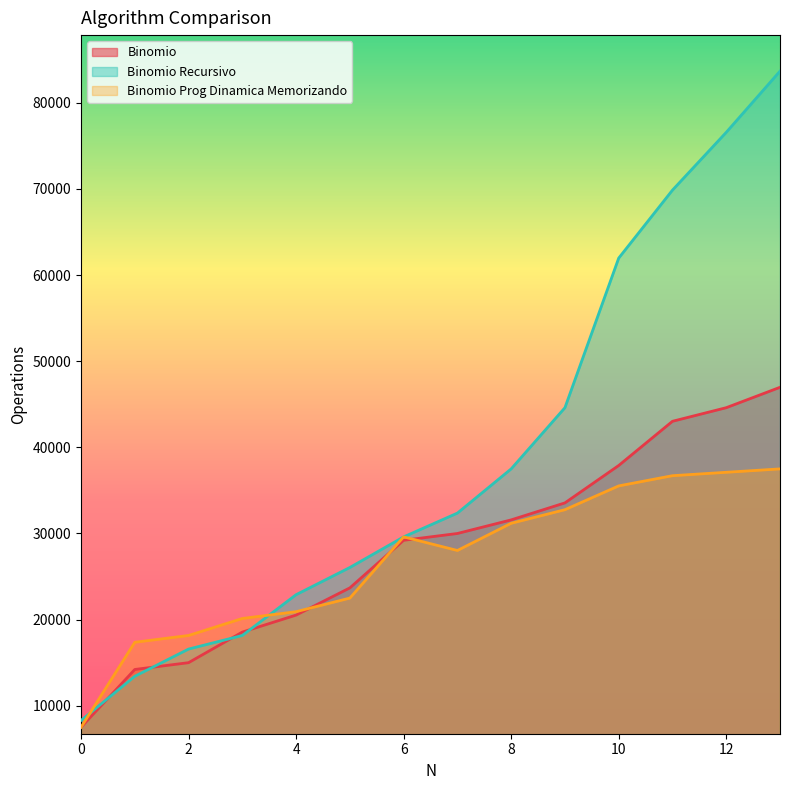

Does the chart display data point markers on the line(s)?

No